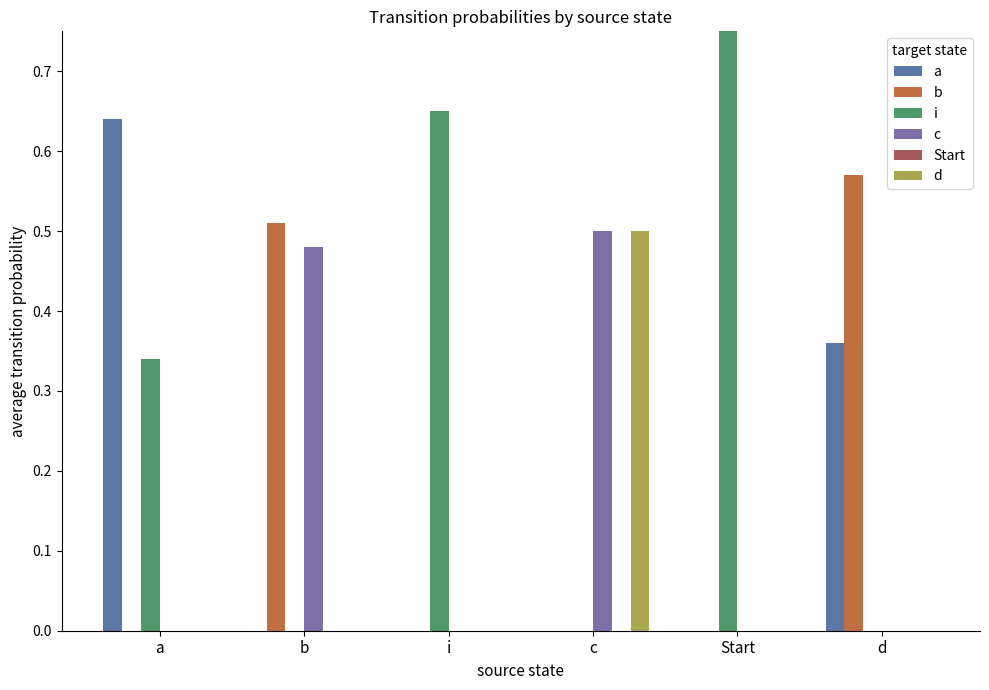

What is the sum of all i values?

2.0